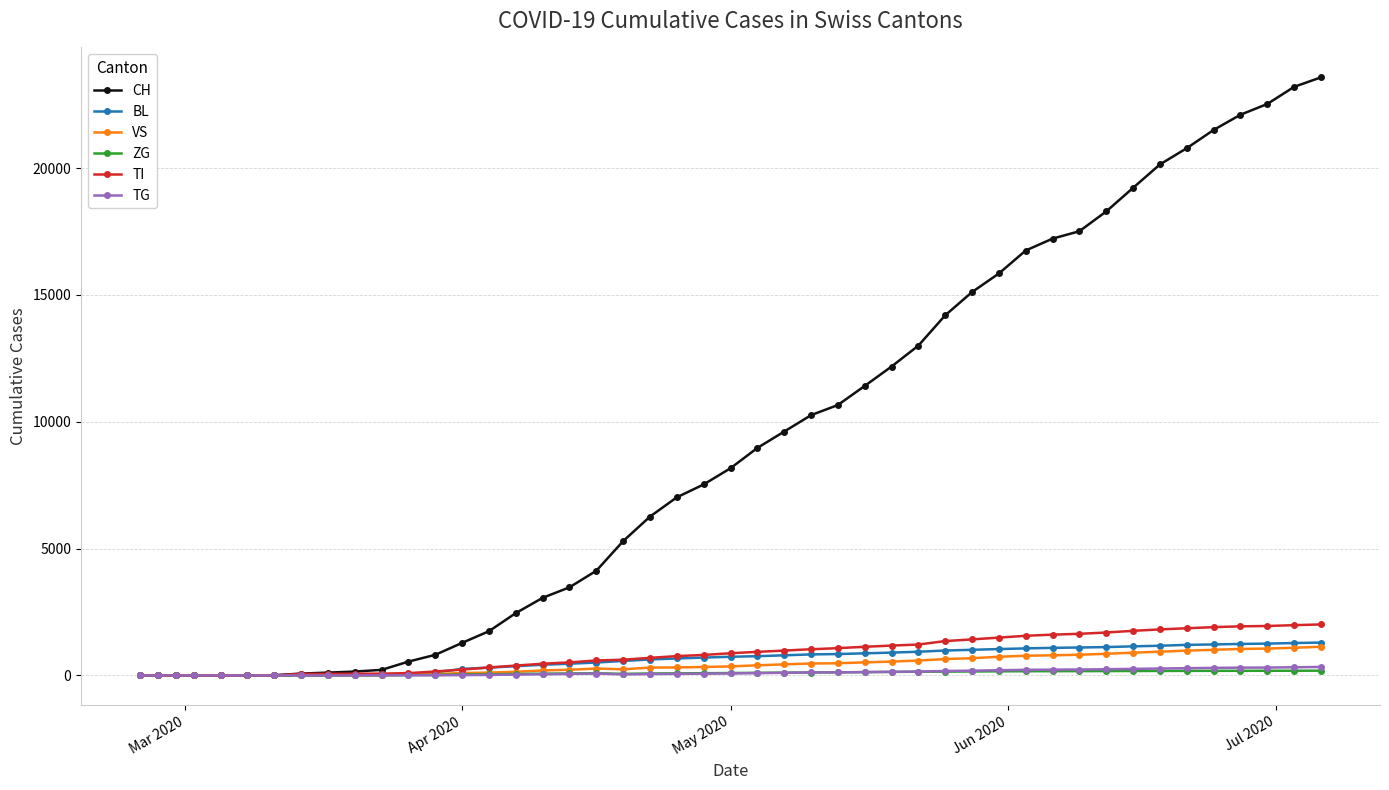

Which series has the widest spread of values?

CH